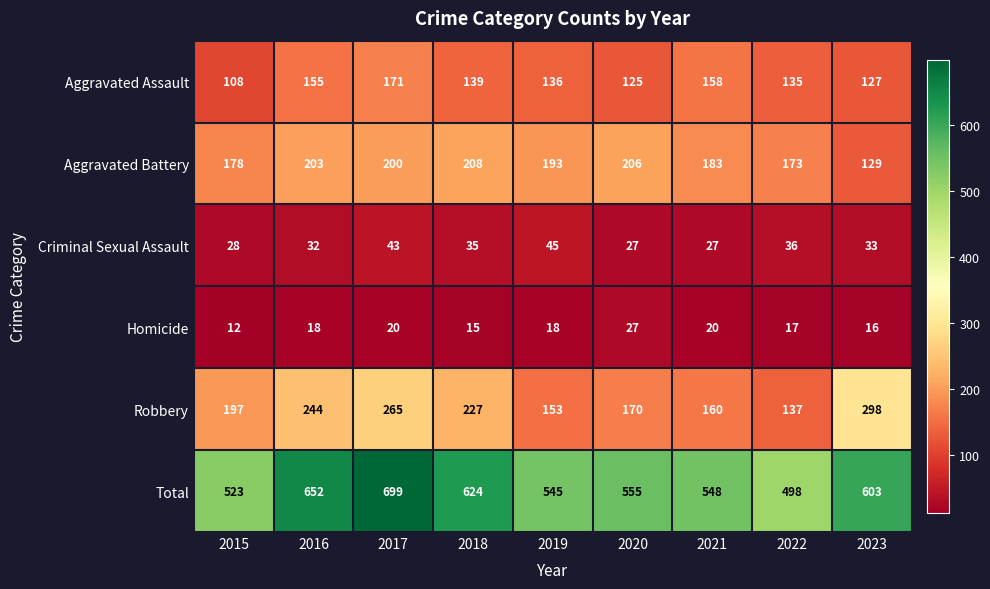

Is it true that Robbery equals 170 at 2020?

True